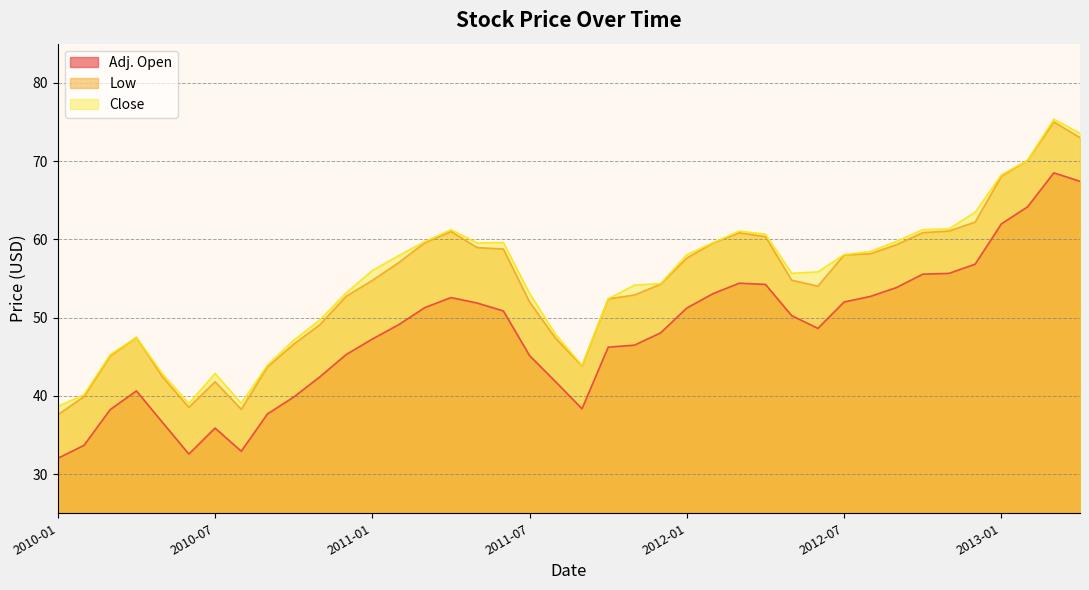

List the labels in order of Adj. Open value, smallest first.

2010-01, 2010-06, 2010-08, 2010-02, 2010-07, 2010-05, 2010-09, 2010-03, 2011-09, 2010-10, 2010-04, 2011-08, 2010-11, 2011-07, 2010-12, 2011-10, 2011-11, 2011-01, 2011-12, 2012-06, 2011-02, 2012-05, 2011-06, 2012-01, 2011-03, 2011-05, 2012-07, 2011-04, 2012-08, 2012-02, 2012-09, 2012-04, 2012-03, 2012-10, 2012-11, 2012-12, 2013-01, 2013-02, 2013-04, 2013-03